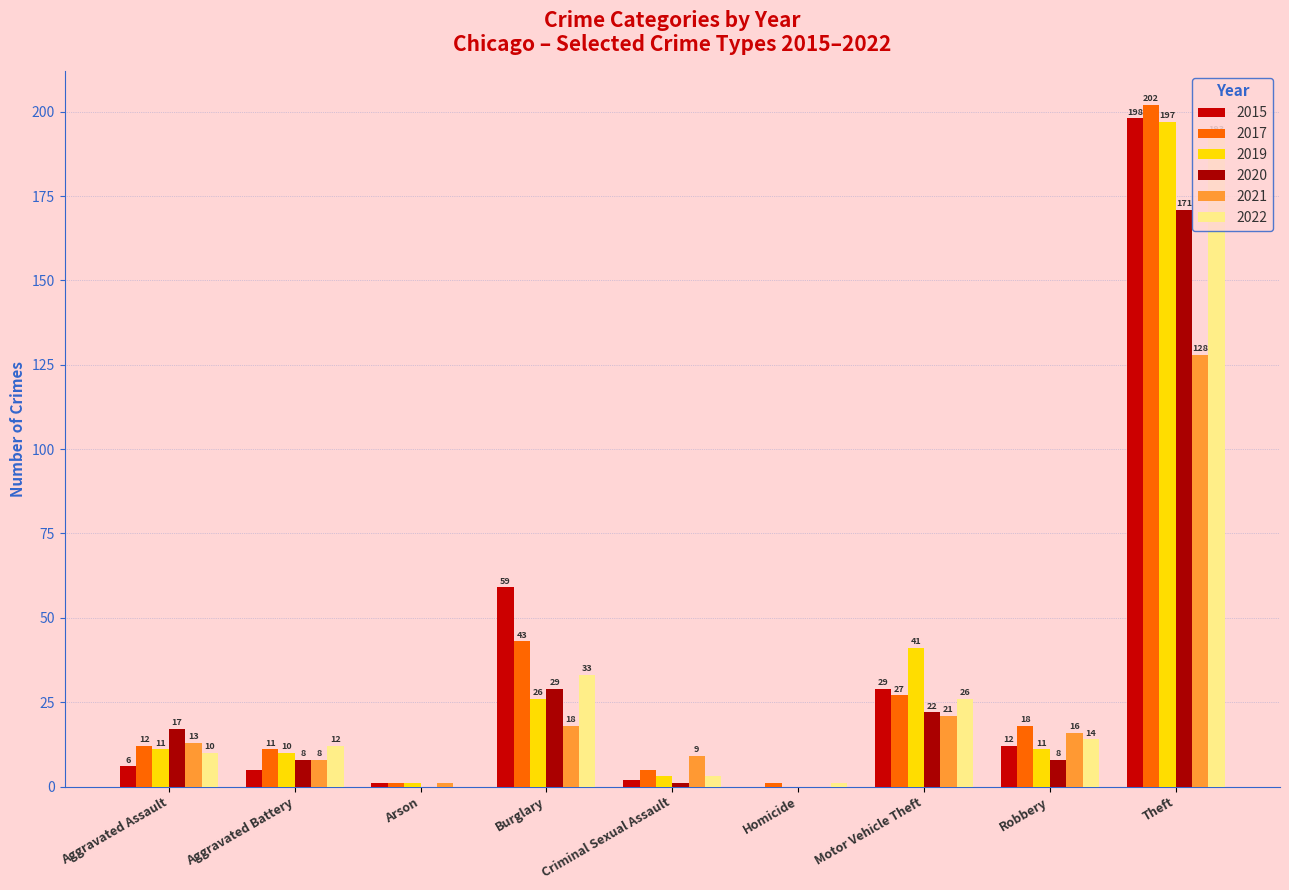

What is the highest value of the 2015 series?

198